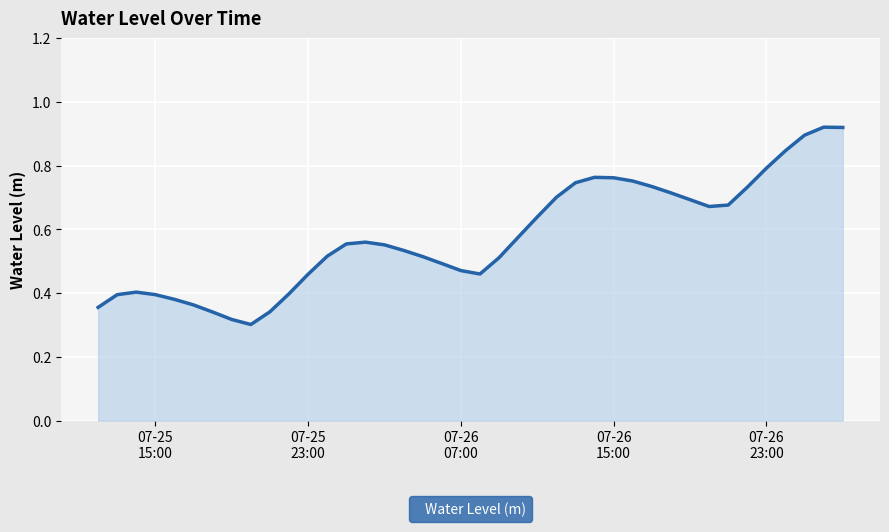

Does the chart display data point markers on the line(s)?

No